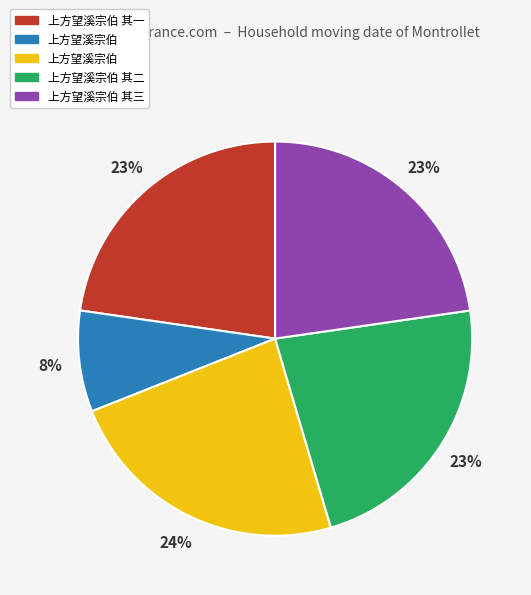

Does any single category account for the majority?

No